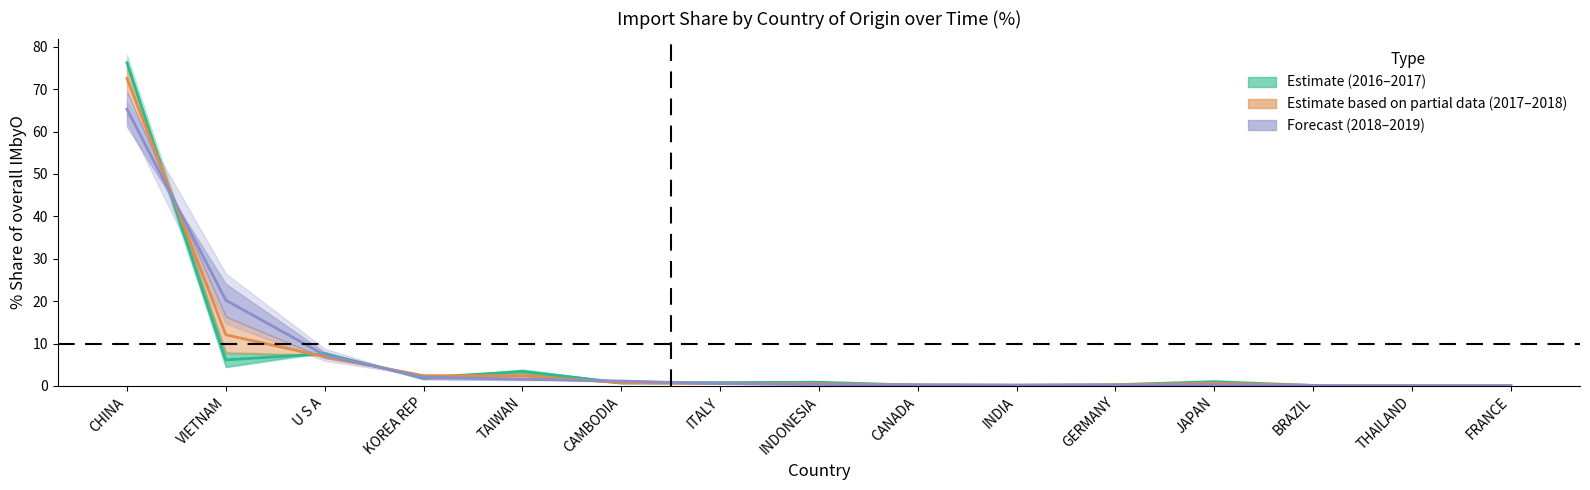

What value does the data have at CHINA?

76.2